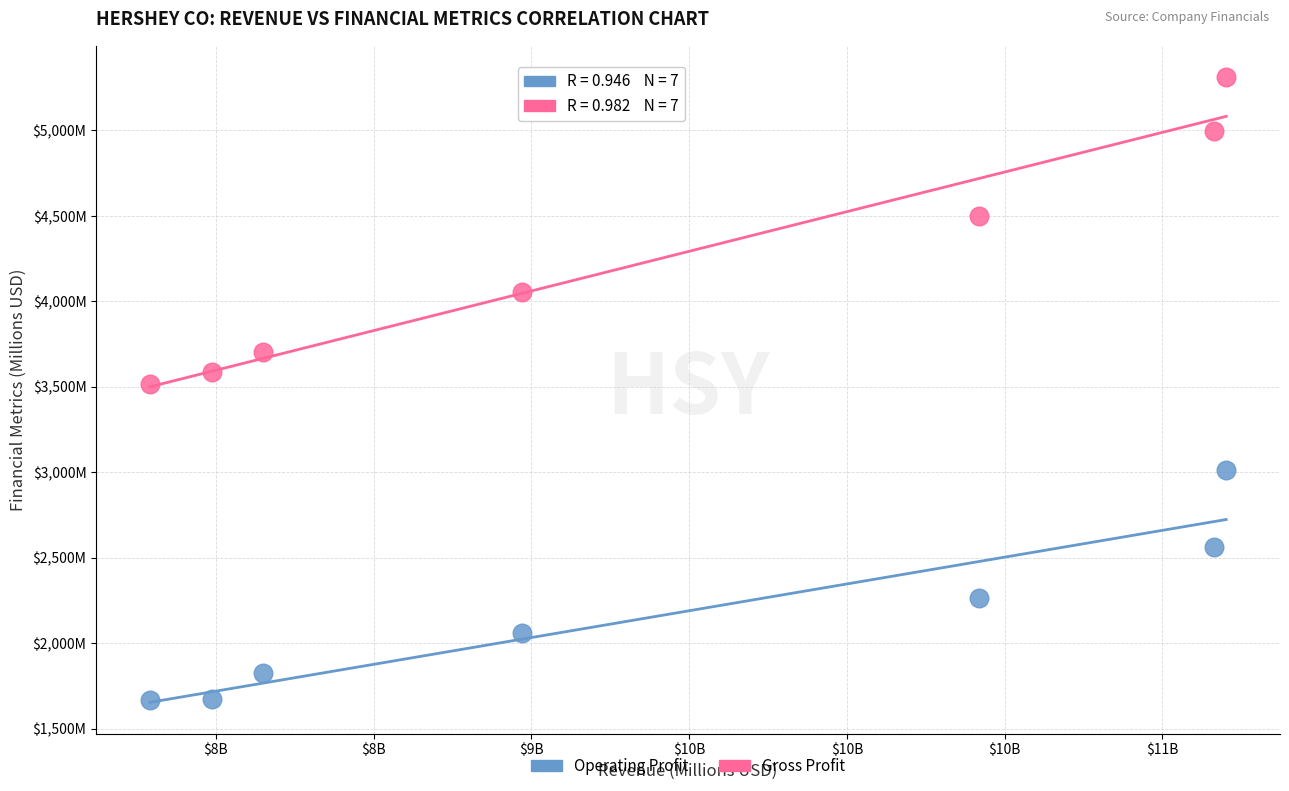

Which series reaches the minimum Y coordinate?

Operating Profit